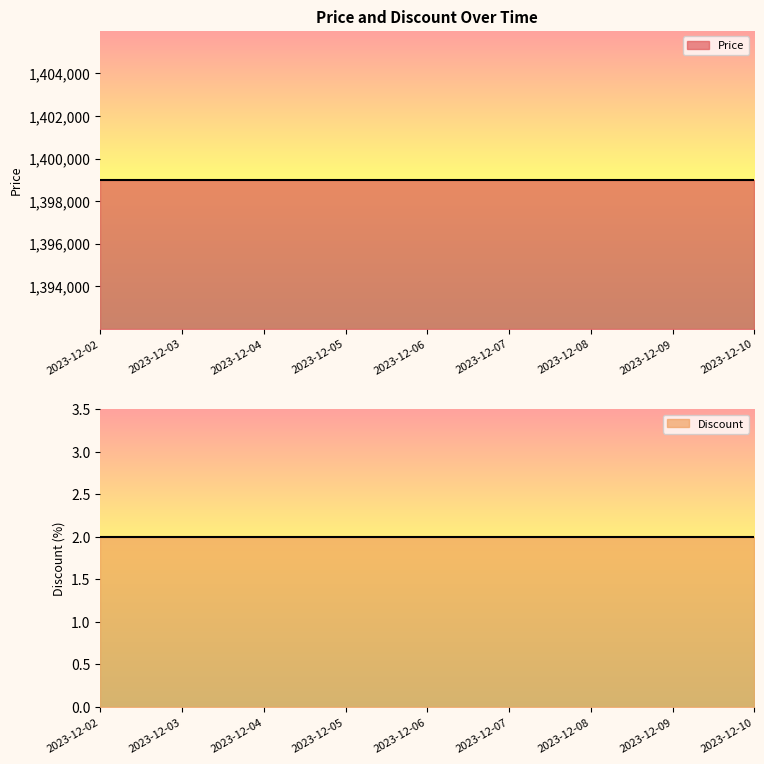

Between 2023-12-04 and 2023-12-09, which is larger?

2023-12-04